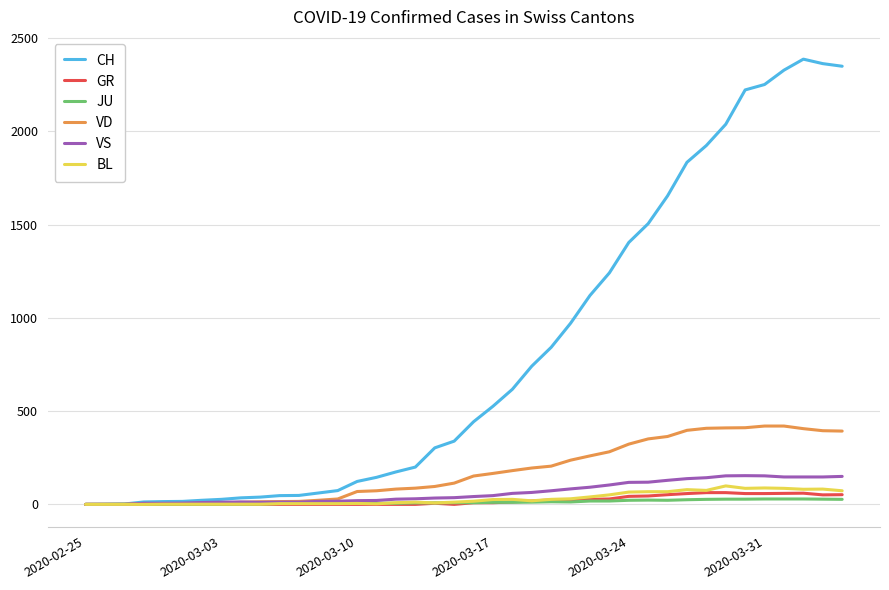

How many lines are shown in the chart?

6